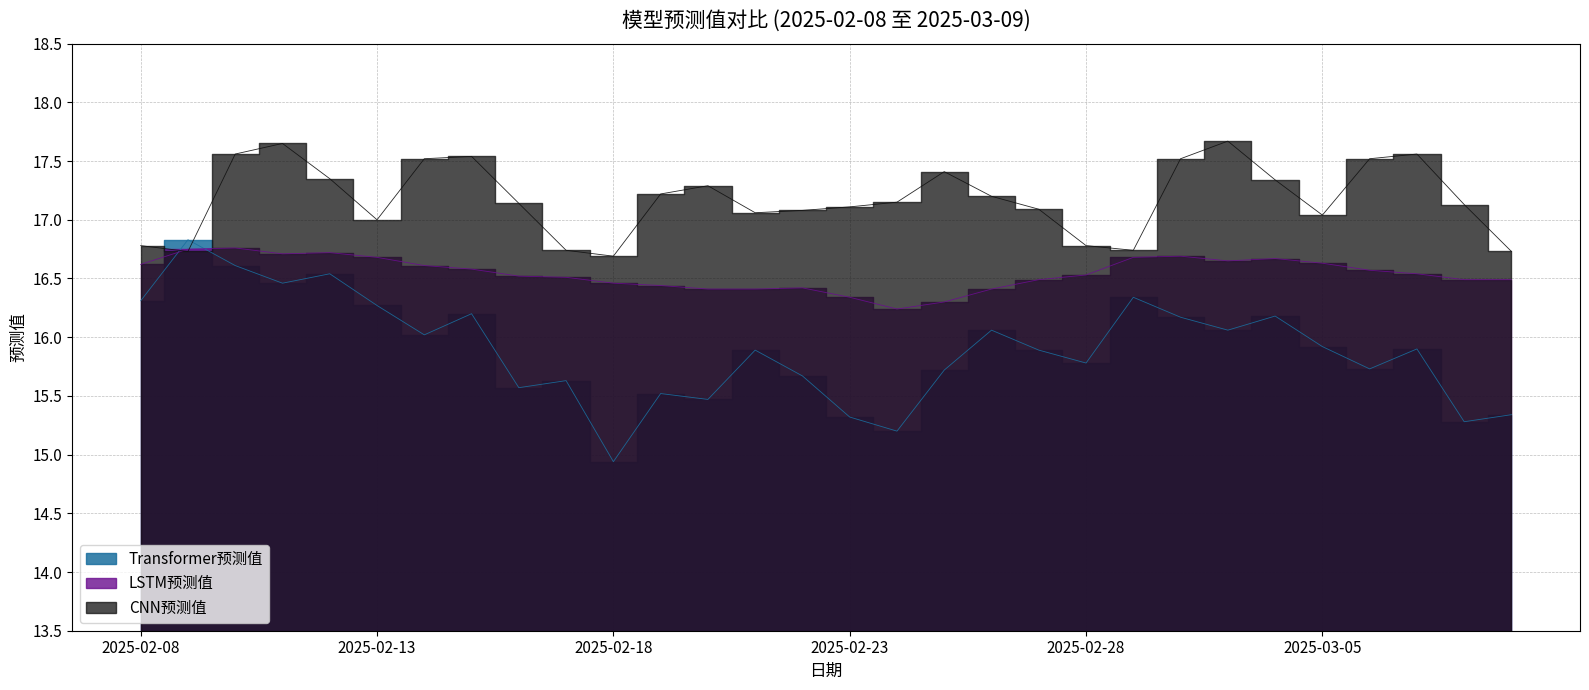

Reading right to left, transcribe all the data shown in this chart.

Transformer预测值: 2025-03-09=15.3	2025-03-08=15.3	2025-03-07=15.9	2025-03-06=15.7	2025-03-05=15.9	2025-03-04=16.2	2025-03-03=16.1	2025-03-02=16.2	2025-03-01=16.3	2025-02-28=15.8	2025-02-27=15.9	2025-02-26=16.1	2025-02-25=15.7	2025-02-24=15.2	2025-02-23=15.3	2025-02-22=15.7	2025-02-21=15.9	2025-02-20=15.5	2025-02-19=15.5	2025-02-18=14.9	2025-02-17=15.6	2025-02-16=15.6	2025-02-15=16.2	2025-02-14=16.0	2025-02-13=16.3	2025-02-12=16.5	2025-02-11=16.5	2025-02-10=16.6	2025-02-09=16.8	2025-02-08=16.3
LSTM预测值: 2025-03-09=16.5	2025-03-08=16.5	2025-03-07=16.5	2025-03-06=16.6	2025-03-05=16.6	2025-03-04=16.7	2025-03-03=16.6	2025-03-02=16.7	2025-03-01=16.7	2025-02-28=16.5	2025-02-27=16.5	2025-02-26=16.4	2025-02-25=16.3	2025-02-24=16.2	2025-02-23=16.3	2025-02-22=16.4	2025-02-21=16.4	2025-02-20=16.4	2025-02-19=16.4	2025-02-18=16.5	2025-02-17=16.5	2025-02-16=16.5	2025-02-15=16.6	2025-02-14=16.6	2025-02-13=16.7	2025-02-12=16.7	2025-02-11=16.7	2025-02-10=16.8	2025-02-09=16.8	2025-02-08=16.6
CNN预测值: 2025-03-09=16.7	2025-03-08=17.1	2025-03-07=17.6	2025-03-06=17.5	2025-03-05=17.0	2025-03-04=17.3	2025-03-03=17.7	2025-03-02=17.5	2025-03-01=16.7	2025-02-28=16.8	2025-02-27=17.1	2025-02-26=17.2	2025-02-25=17.4	2025-02-24=17.1	2025-02-23=17.1	2025-02-22=17.1	2025-02-21=17.1	2025-02-20=17.3	2025-02-19=17.2	2025-02-18=16.7	2025-02-17=16.7	2025-02-16=17.1	2025-02-15=17.5	2025-02-14=17.5	2025-02-13=17.0	2025-02-12=17.4	2025-02-11=17.6	2025-02-10=17.6	2025-02-09=16.7	2025-02-08=16.8